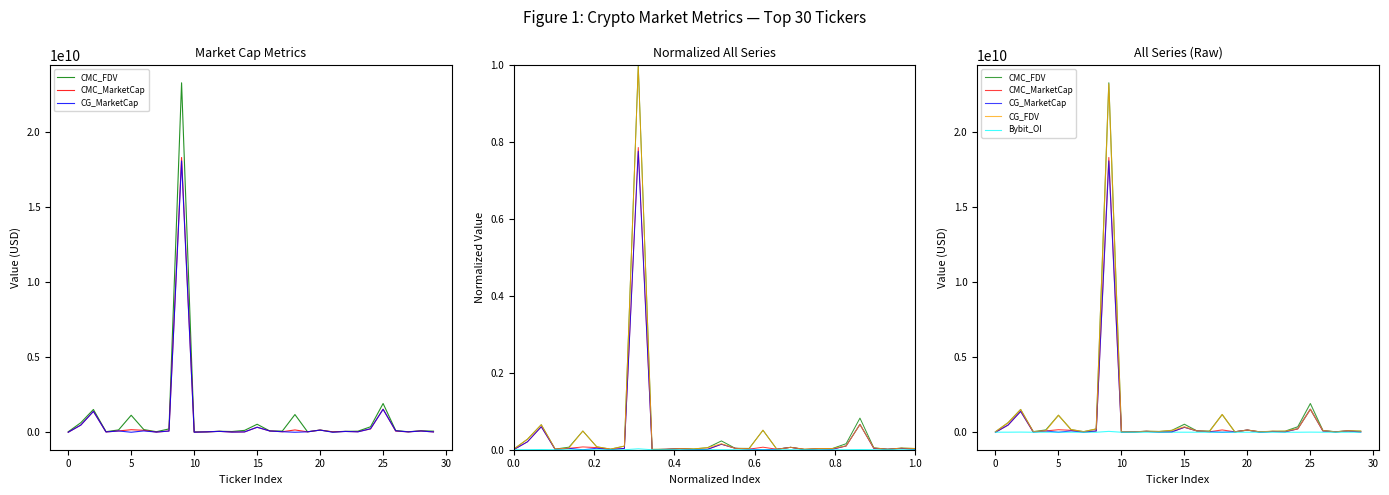

What are all the series names shown in the legend?

CMC_FDV, CMC_MarketCap, CG_MarketCap, CG_FDV, Bybit_OI